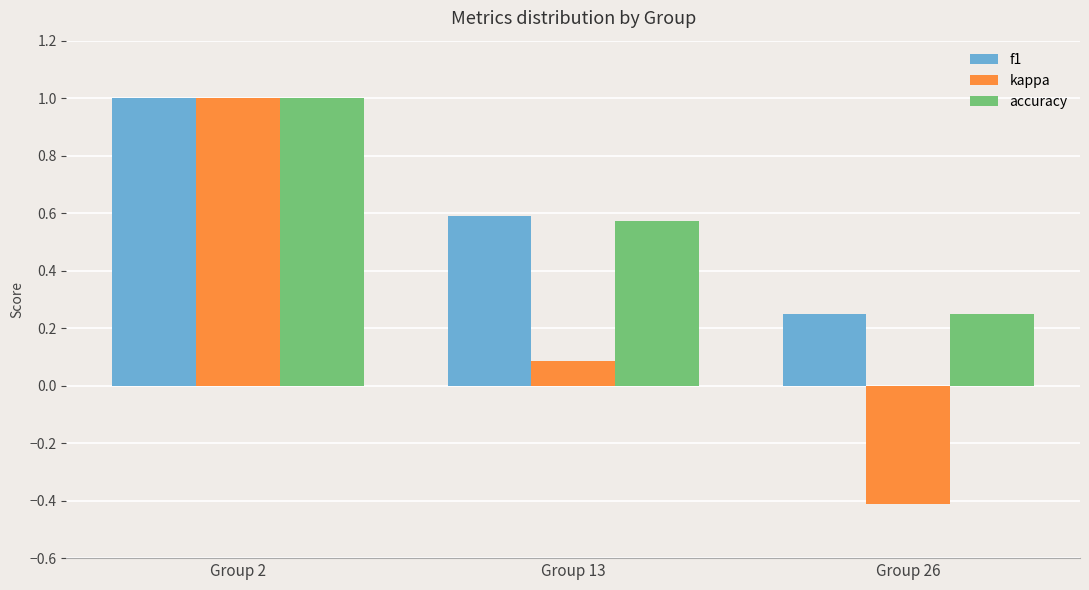

Which series has the largest range (max minus min)?

kappa